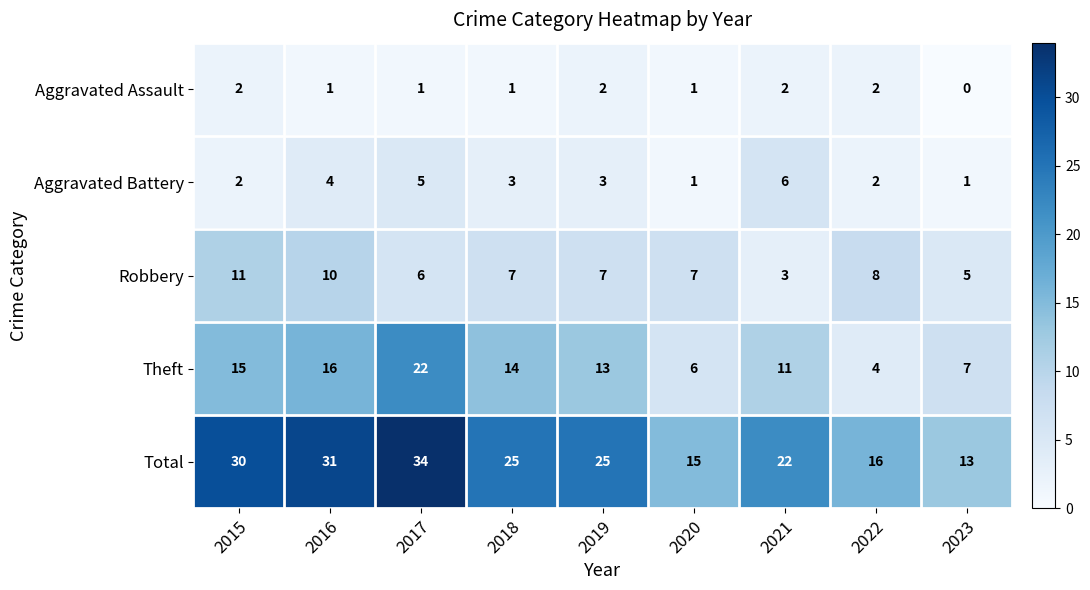

What is the difference between the Total values at 2023 and 2021?

9